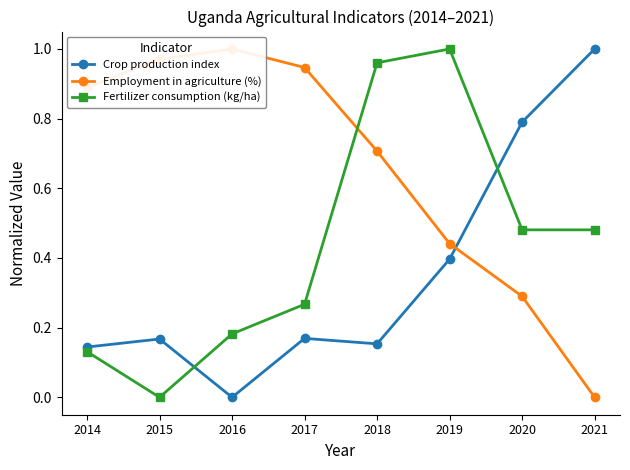

At which category is the sum across all series the highest?

2019